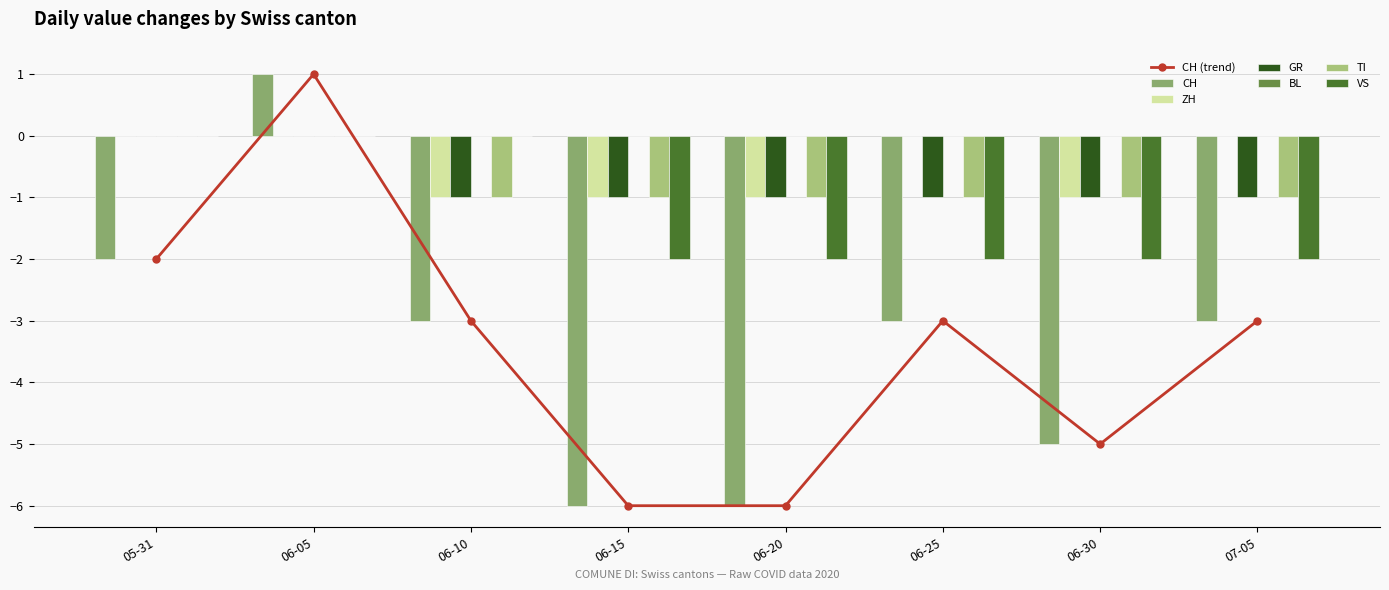

The value of CH (trend) at 07-05 is -3. True or false?

True